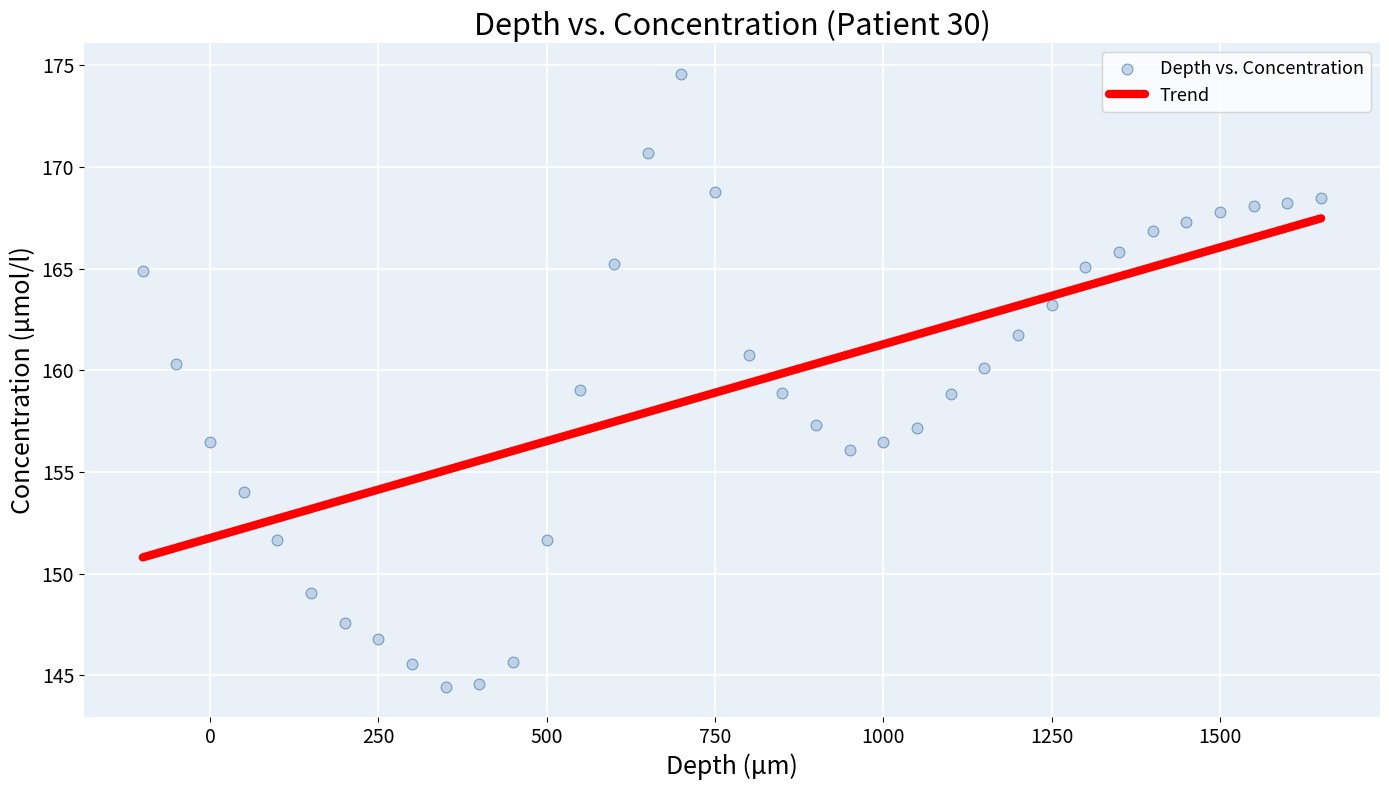

What is the range of Y values (max minus min)?

30.1